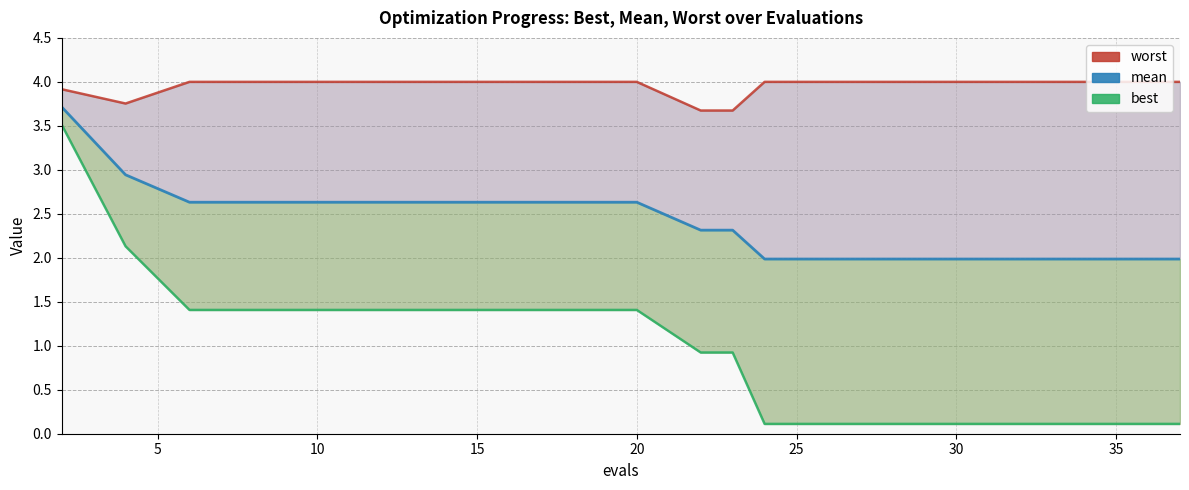

What is the maximum value shown in the chart?

4.0